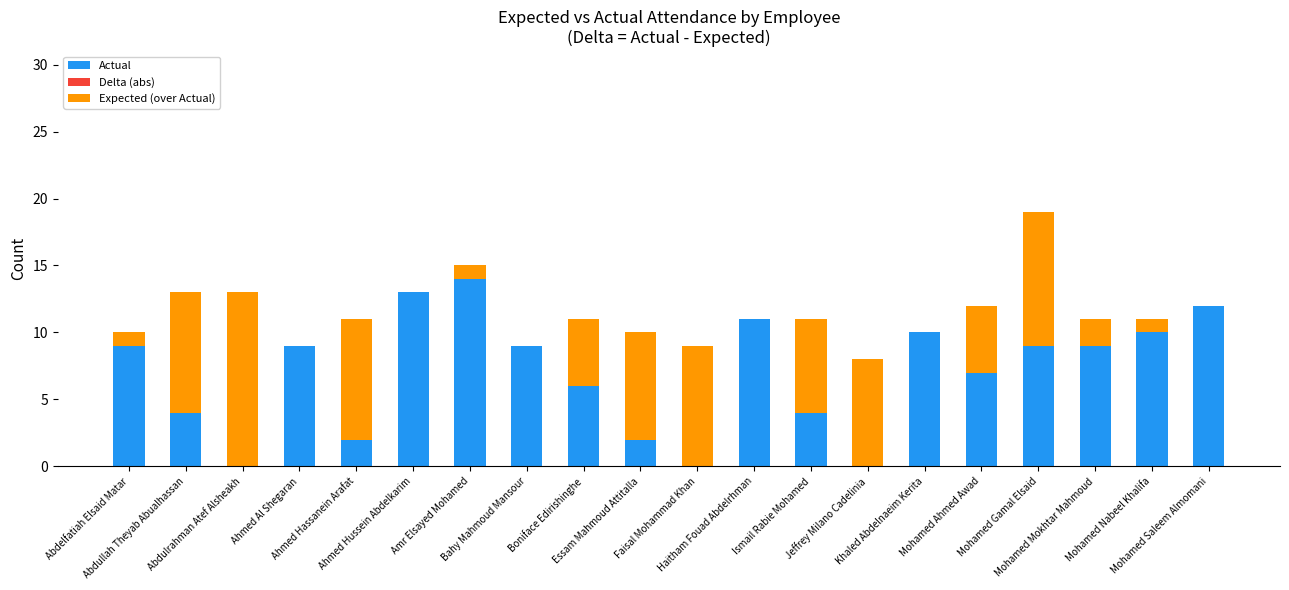

At which label is Expected (over Actual) closest to 6?

Boniface Edirishinghe